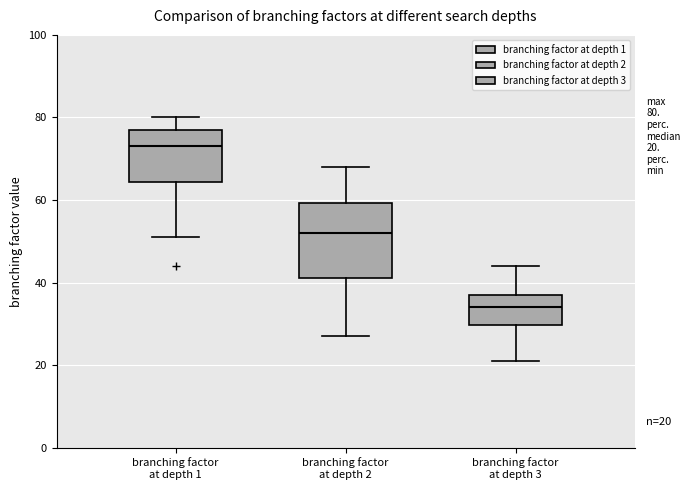

Comparing the boxes themselves (not the whiskers), which one is the tallest?

branching factor at depth 2